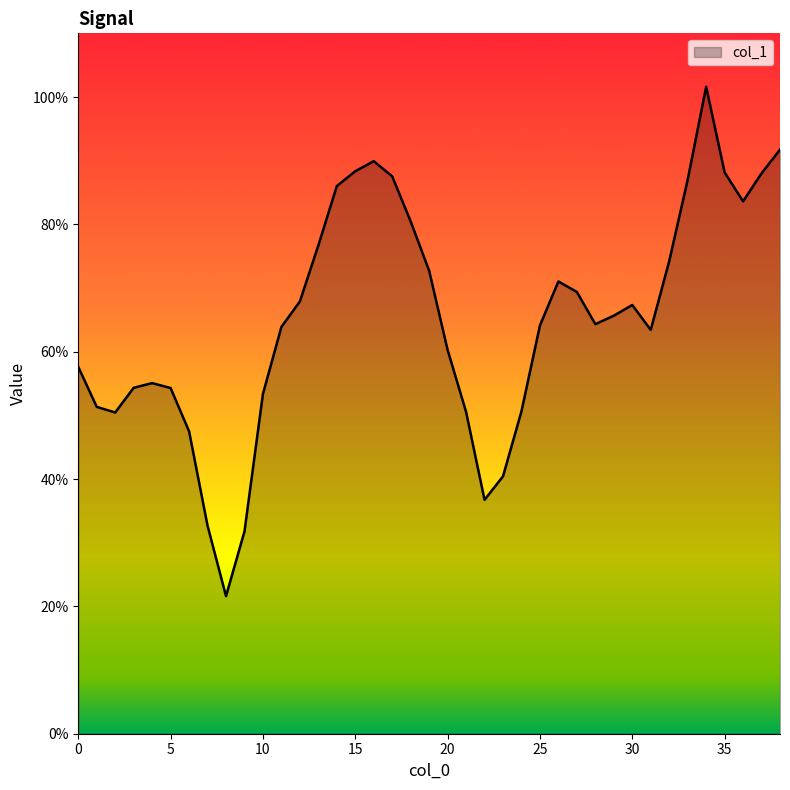

Reading right to left, list all the values displayed in this chart.

0.9	0.9	0.8	0.9	1.0	0.9	0.7	0.6	0.7	0.7	0.6	0.7	0.7	0.6	0.5	0.4	0.4	0.5	0.6	0.7	0.8	0.9	0.9	0.9	0.9	0.8	0.7	0.6	0.5	0.3	0.2	0.3	0.5	0.5	0.6	0.5	0.5	0.5	0.6